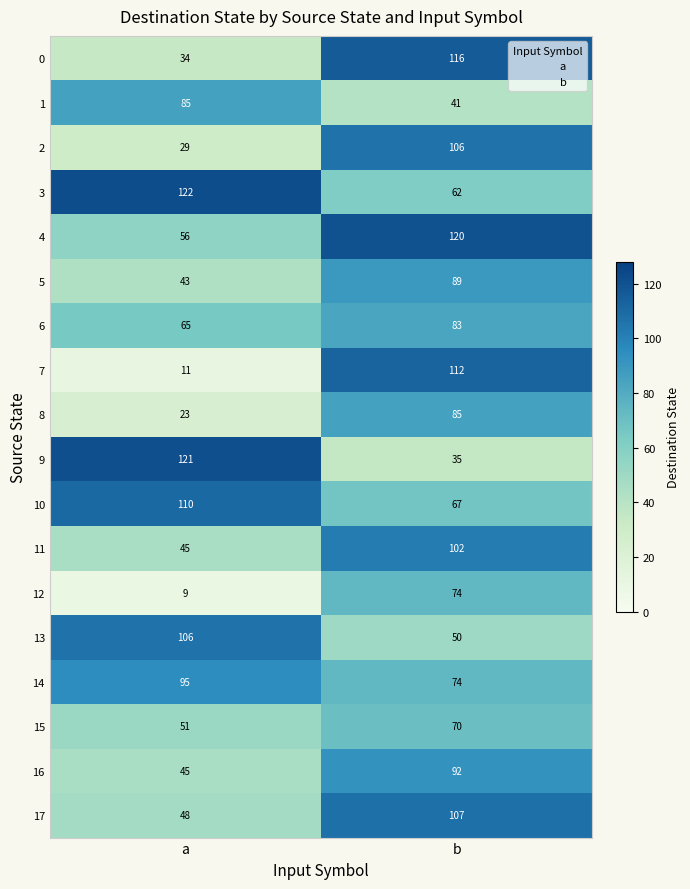

What is the minimum value shown in the chart?

9